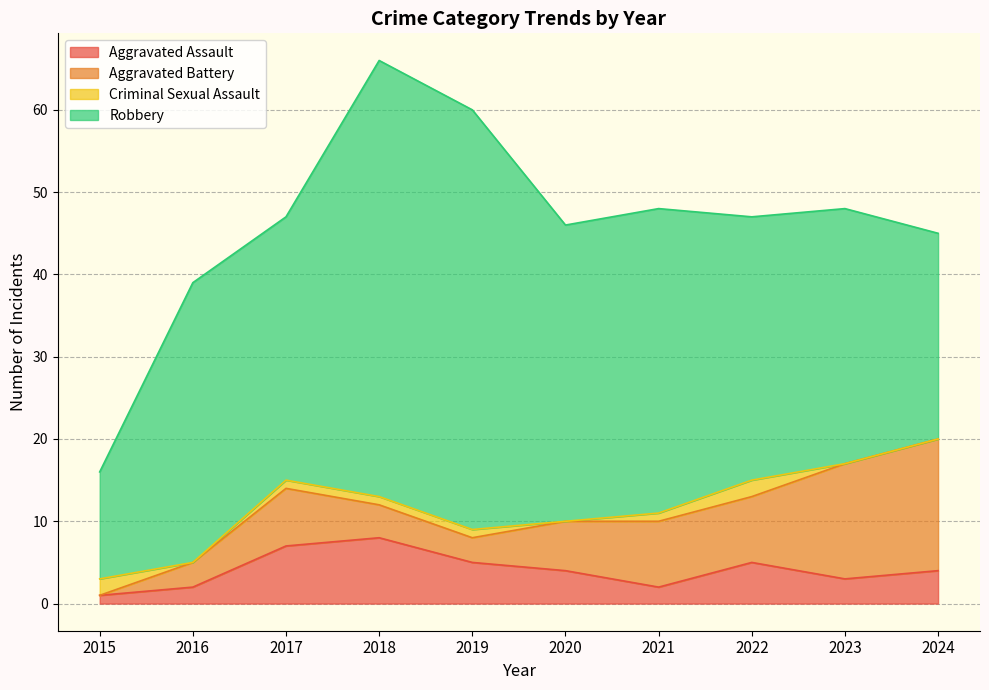

How many data points in Aggravated Assault are above 4?

4